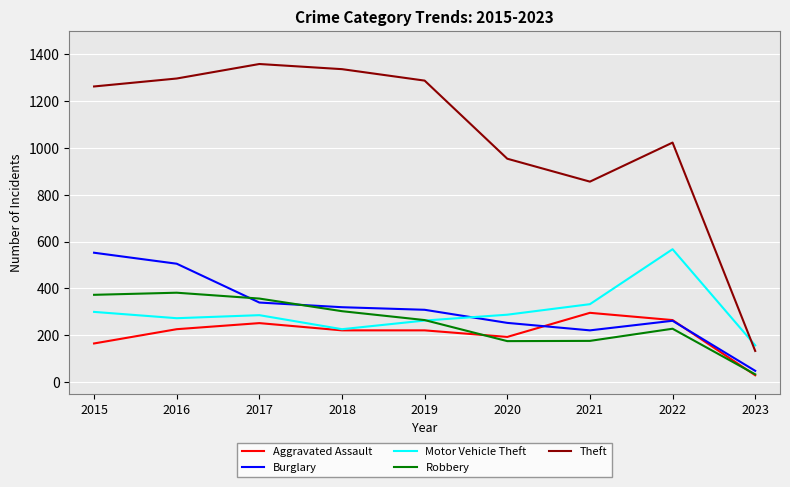

Which series has the largest range (max minus min)?

Theft